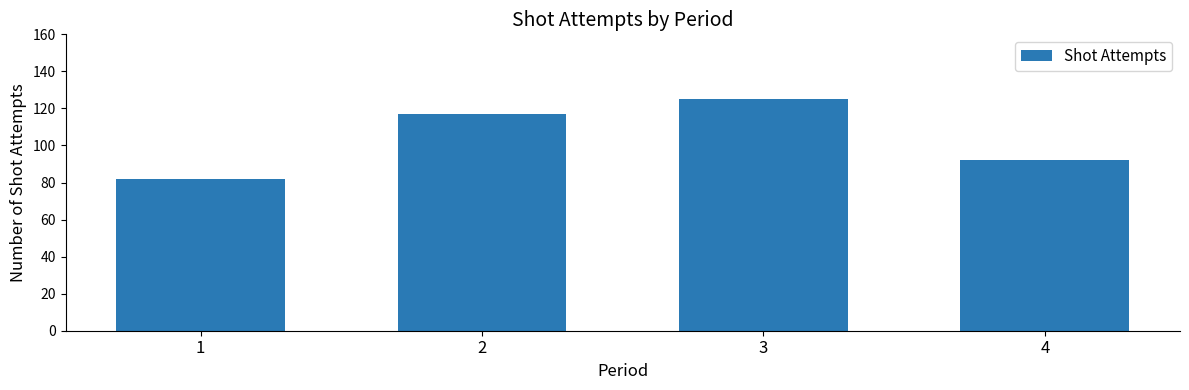

The value at 1 is 121. True or false?

False